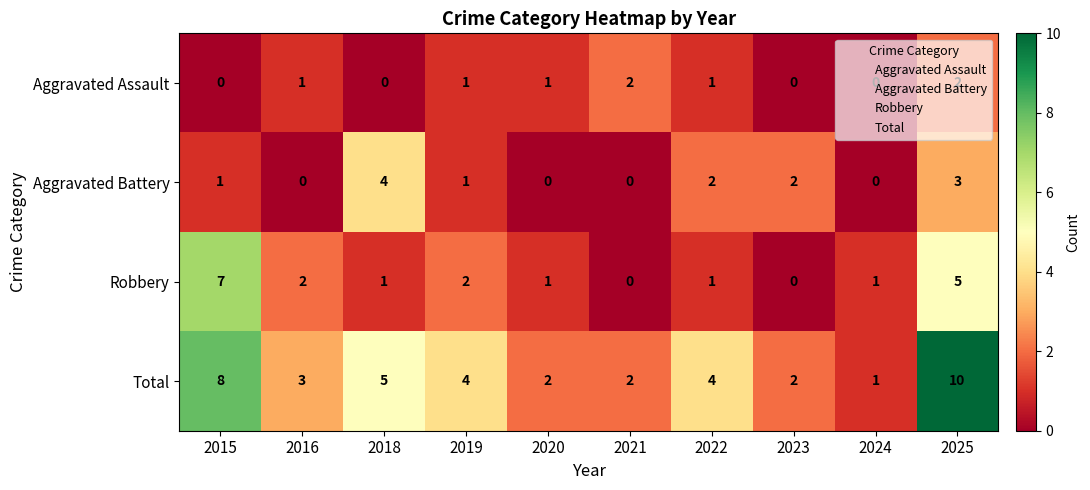

What is the difference between the highest and lowest values at 2020?

2